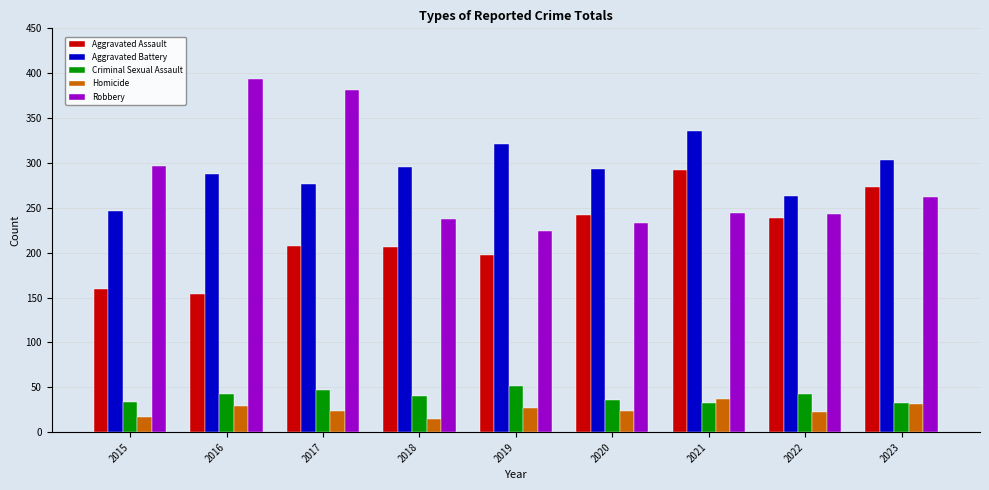

How many values in the Homicide series are below 24?

3